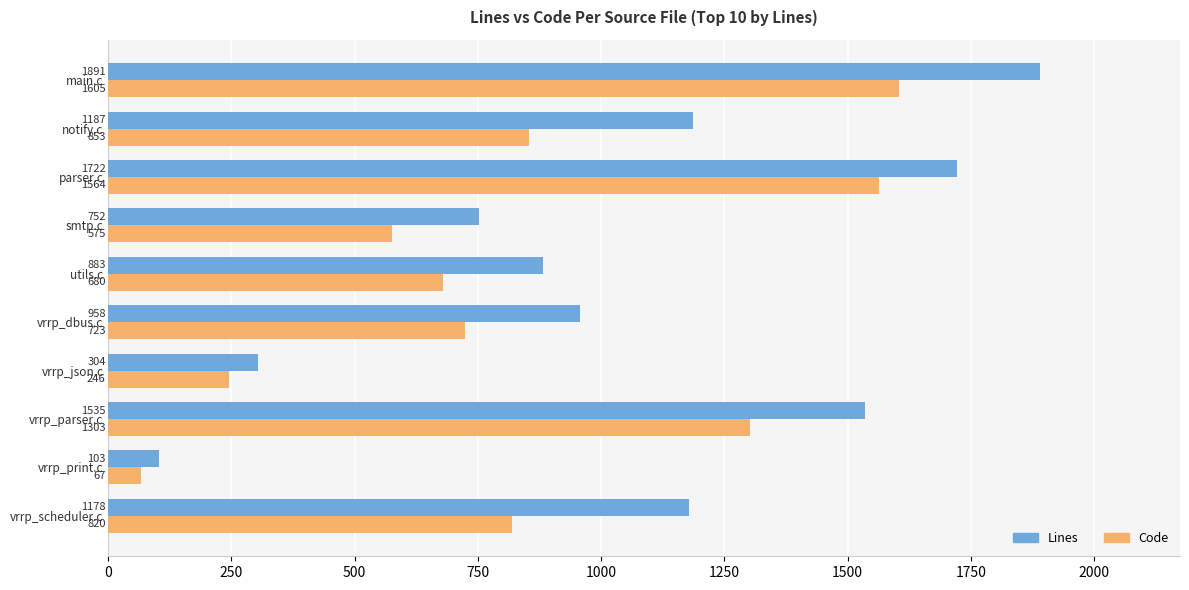

List the series in order of their peak value, highest first.

Lines, Code